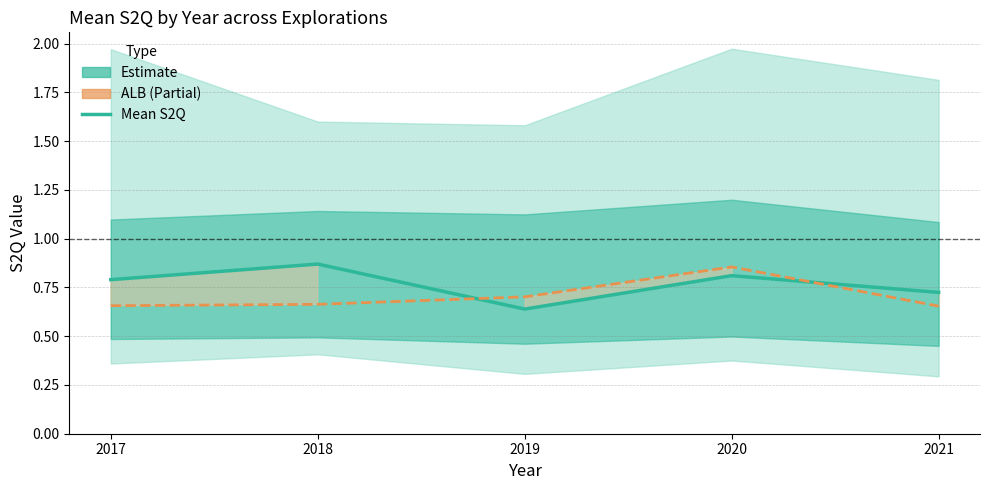

The Mean S2Q series shows 0.8 at 2020. True or false?

True